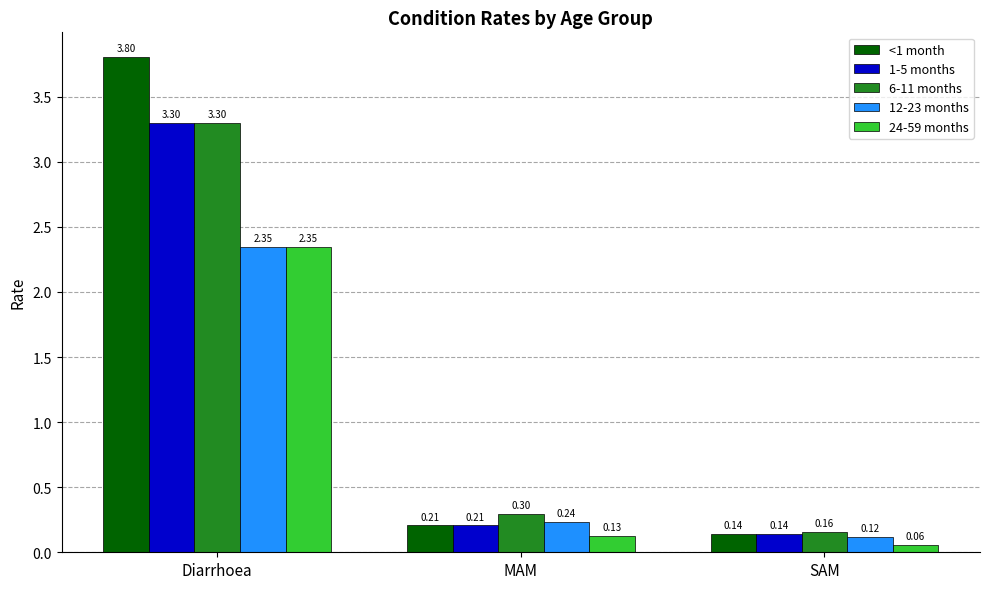

Which series has the largest range (max minus min)?

<1 month